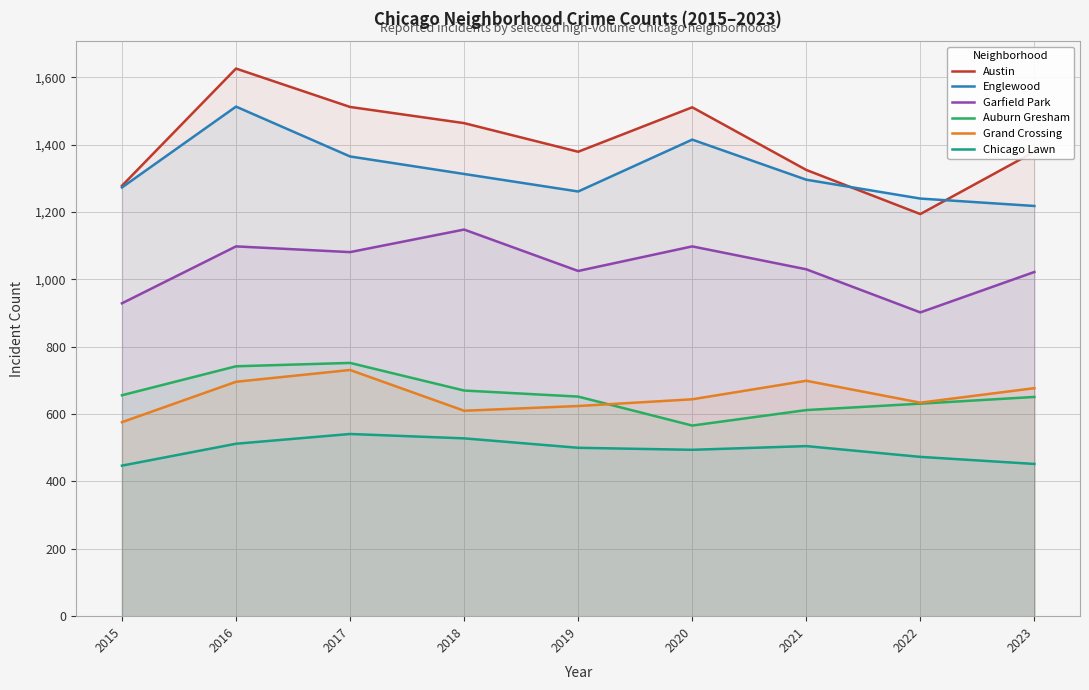

What is the sum of all Englewood values?

11894